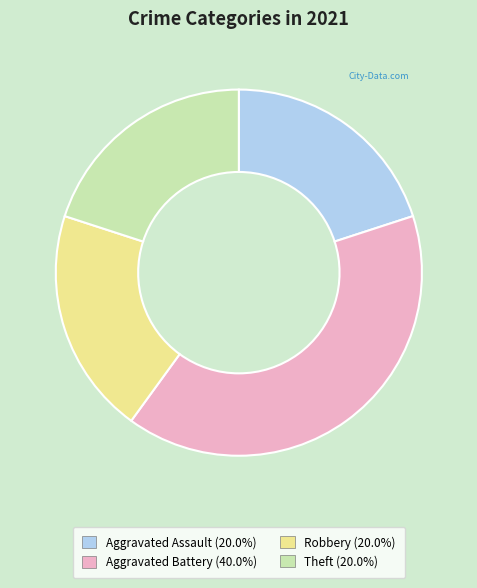

Combined, do Aggravated Battery and Robbery account for over 50%?

Yes